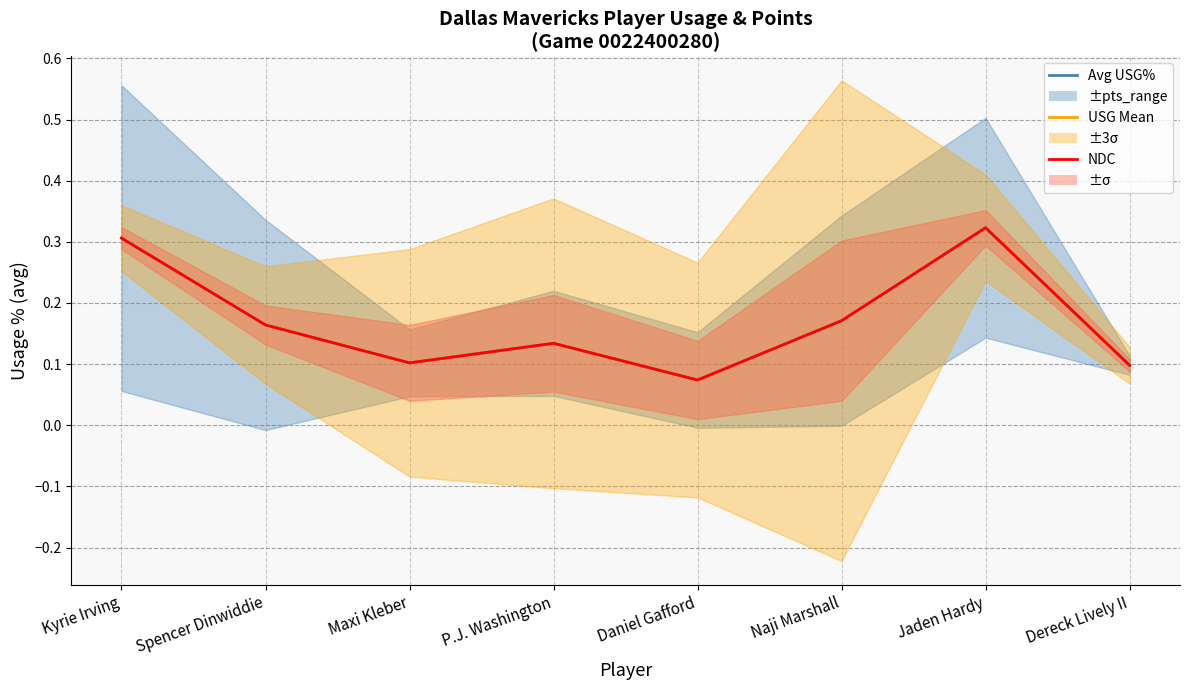

What value does the USG ±1σ (NDC style) series have at Maxi Kleber?

0.1